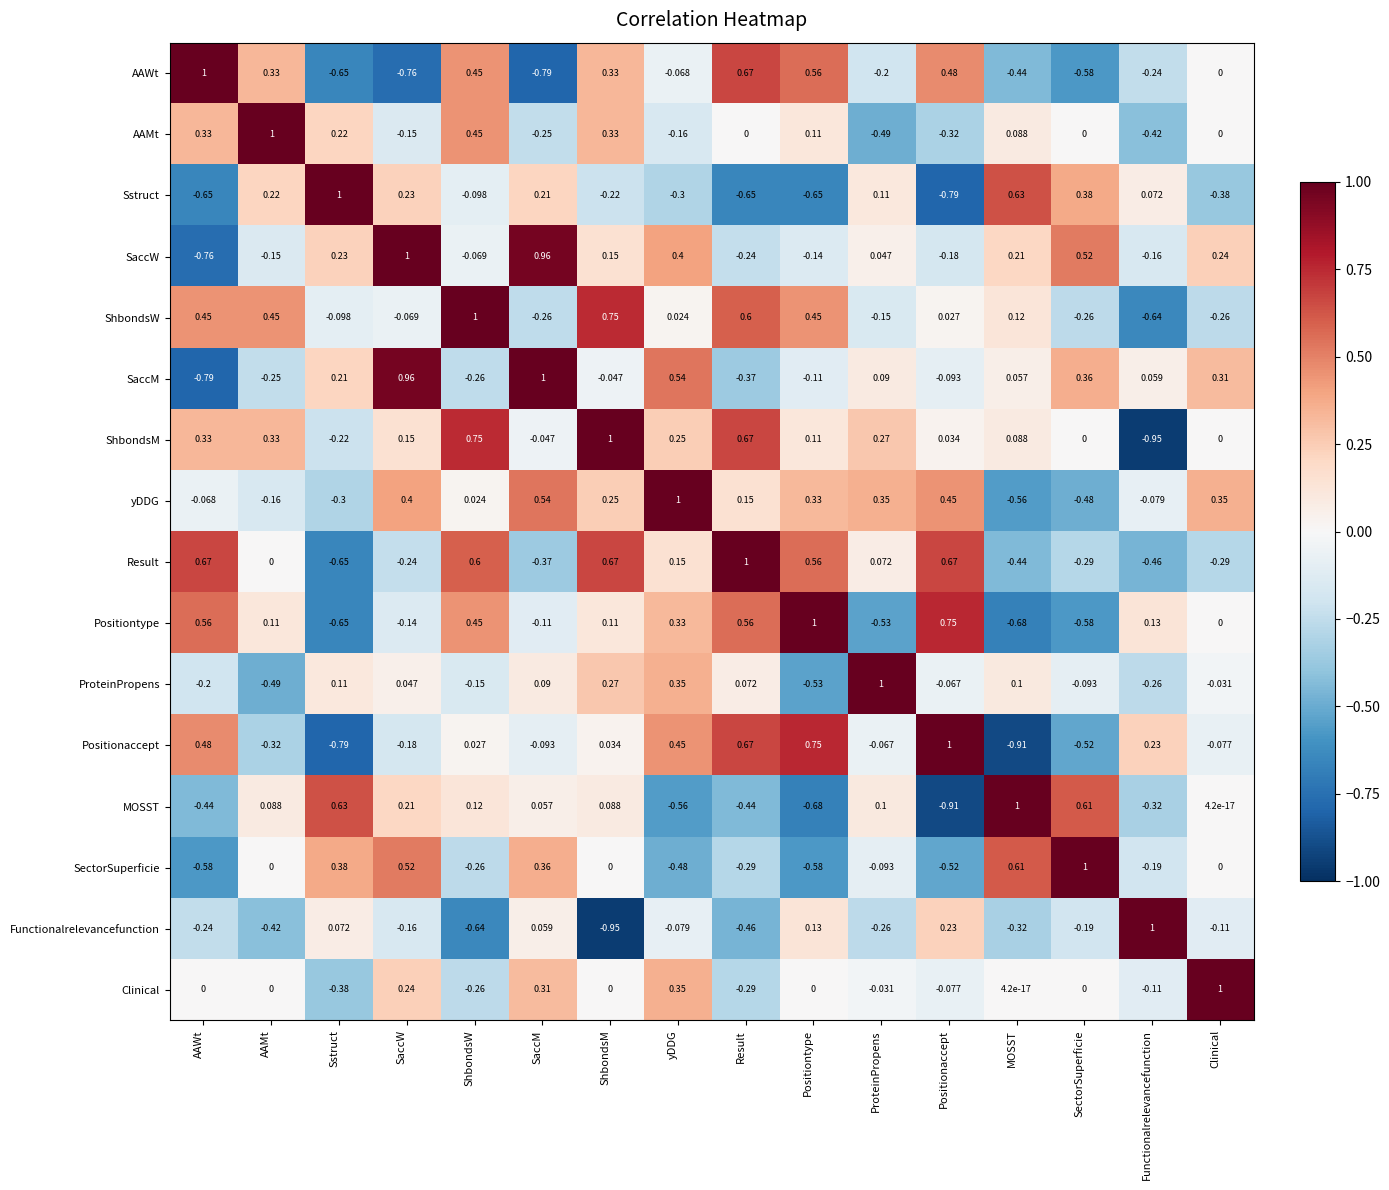

At which label does AAWt reach its peak?

AAWt